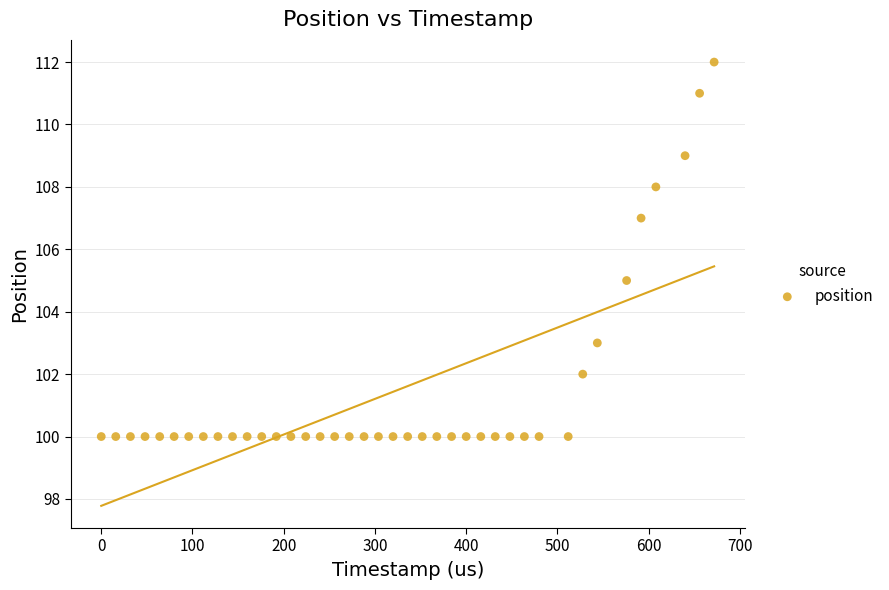

What is the range of Y values (max minus min)?

12